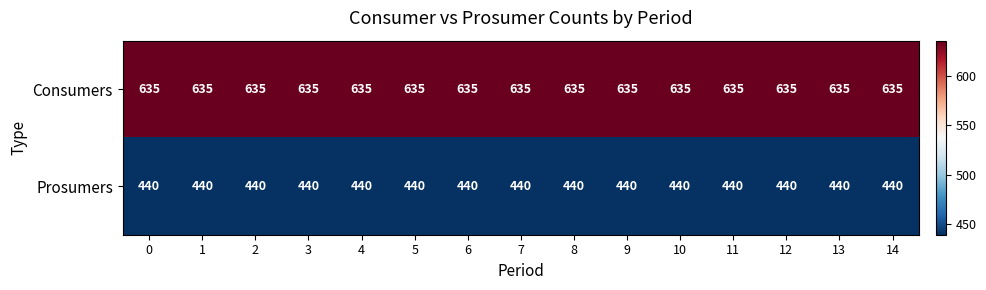

What is the total value across all series at 12?

1075